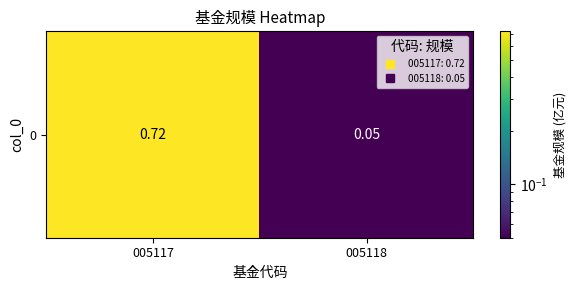

Which category has the lowest value across all series?

005118